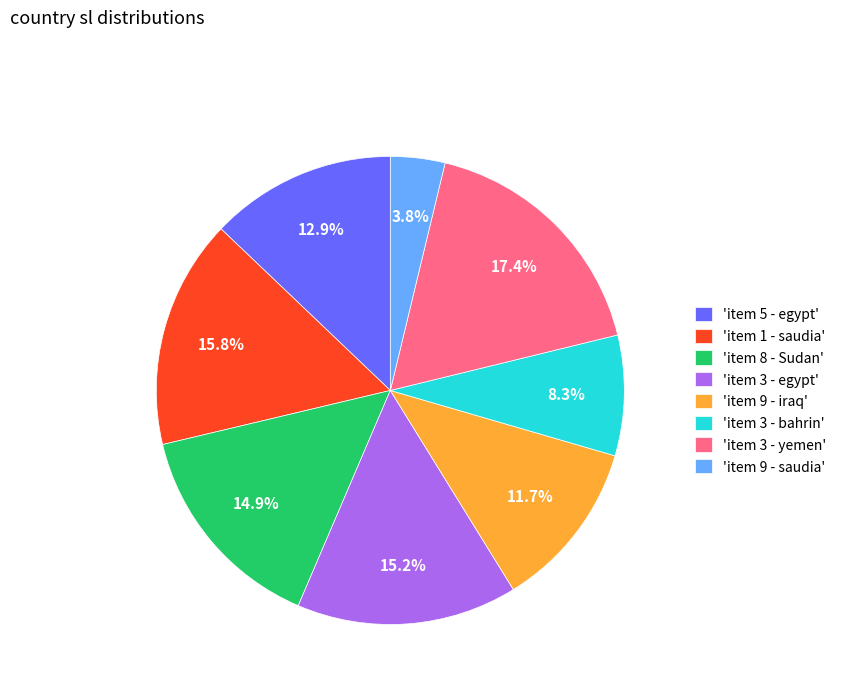

Which category has the smallest portion of the pie?

'item 9 - saudia'